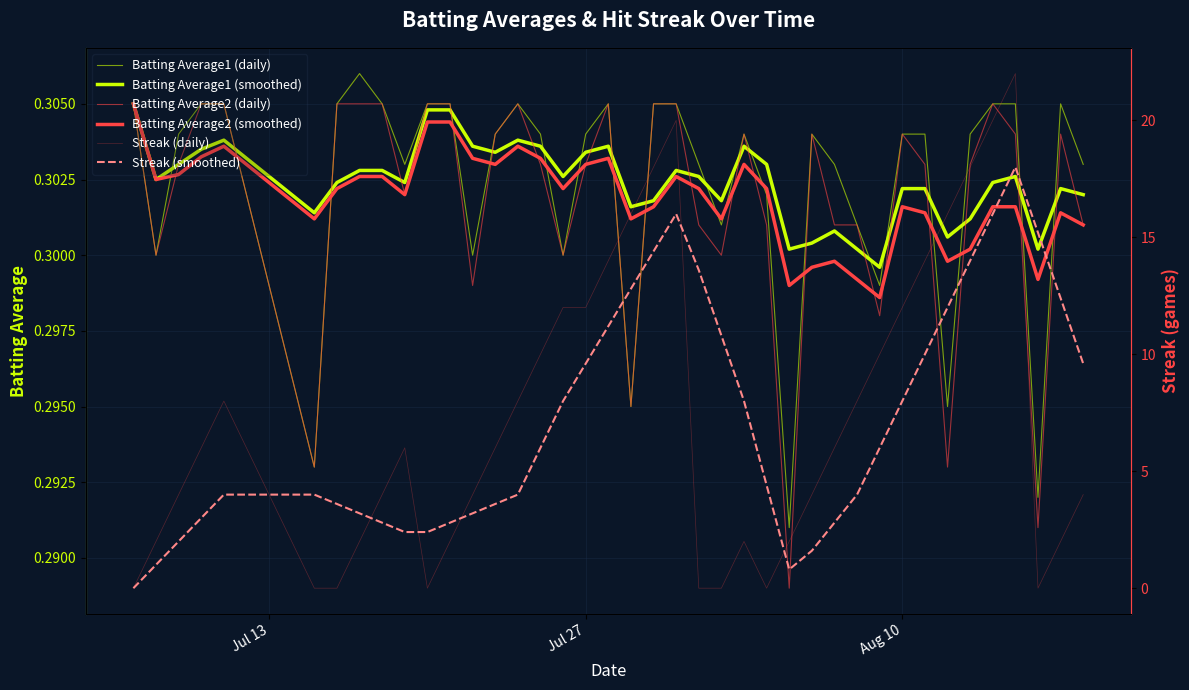

True or false: Batting Average2 (daily) has more than 1 interior local peaks.

True